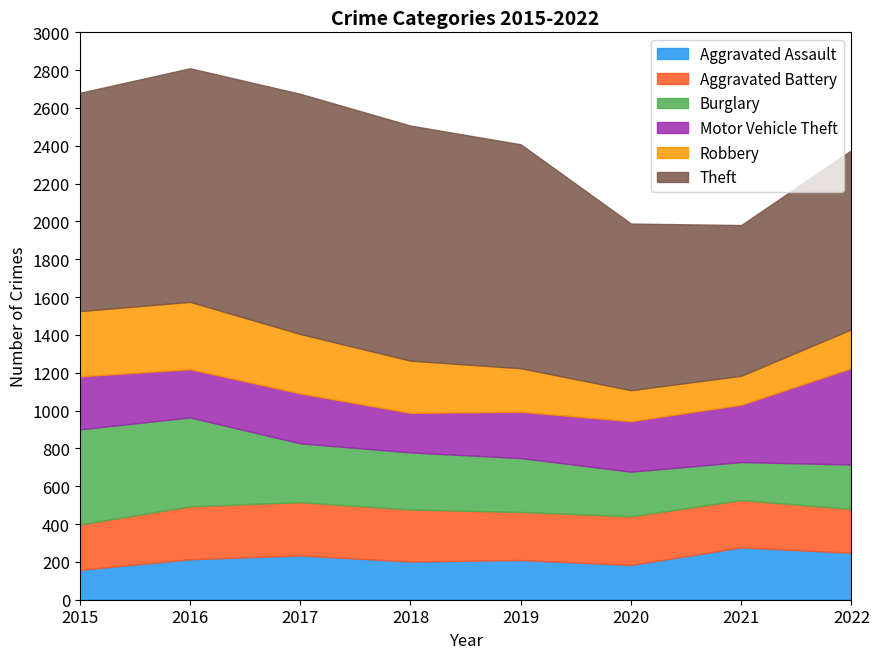

At which category is the sum across all series the highest?

2016